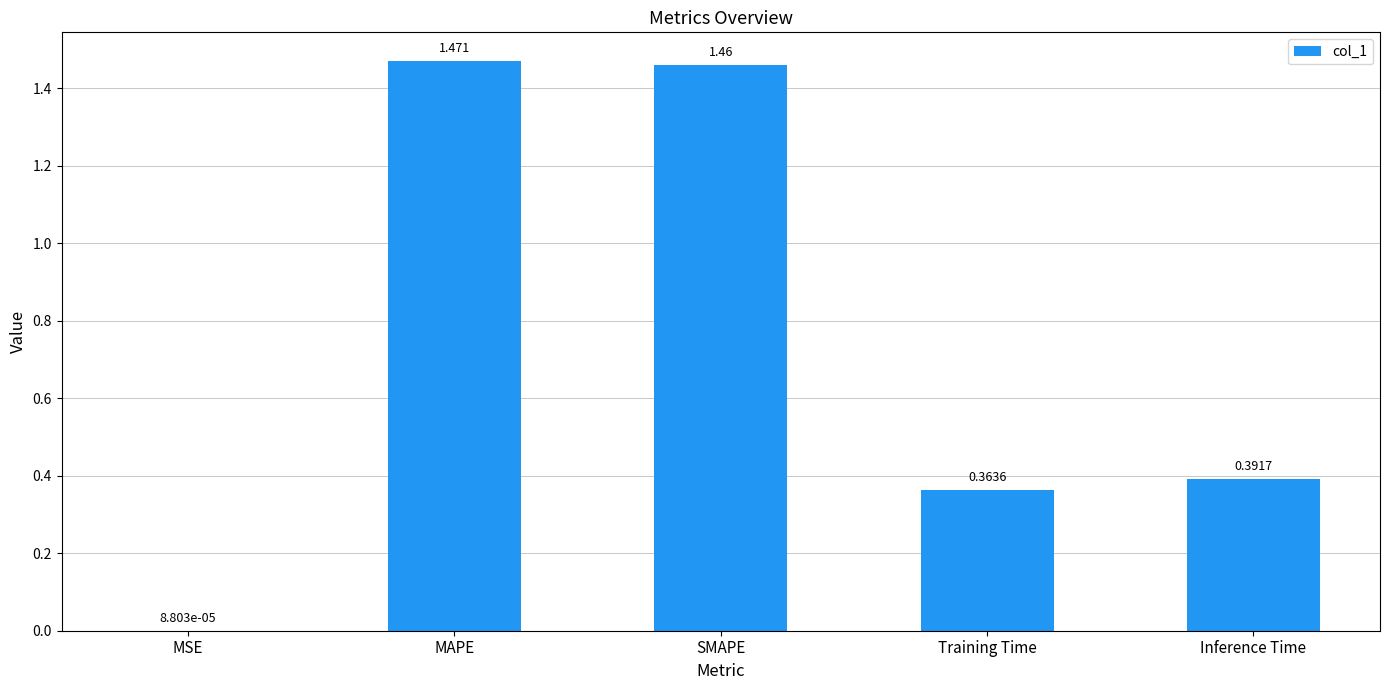

Where is the data nearest to the value 0?

MSE